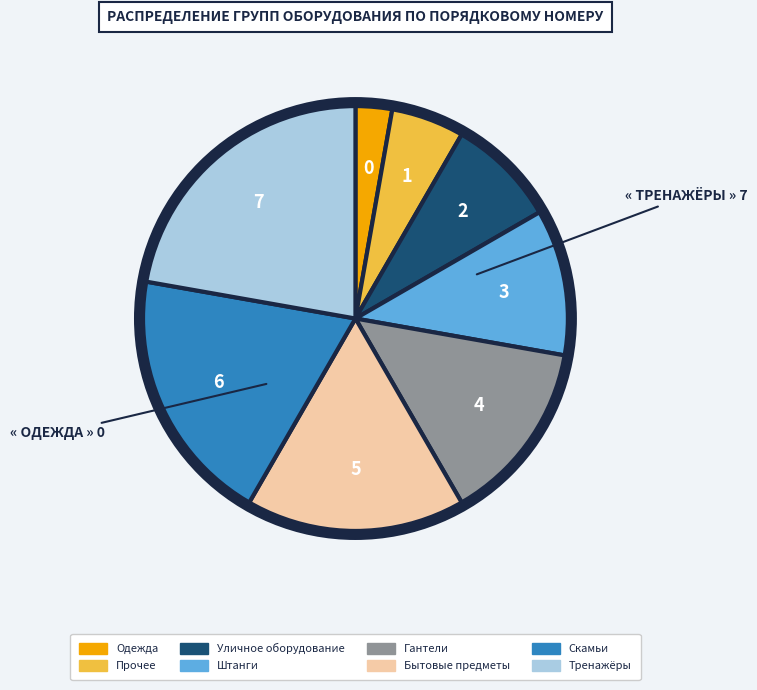

Between Тренажёры and Гантели, which is larger?

Тренажёры